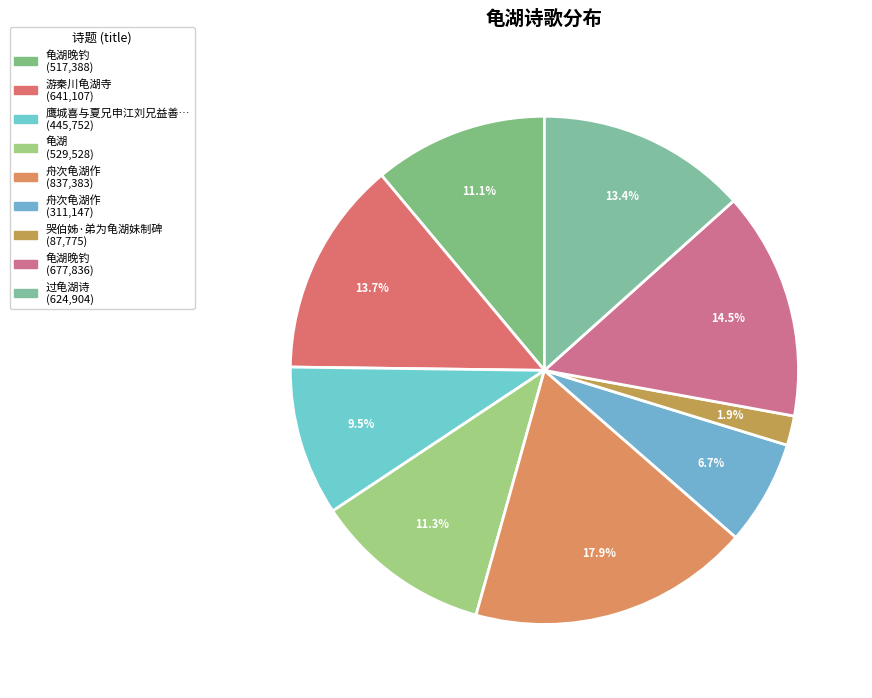

Count the number of slices in the pie.

9